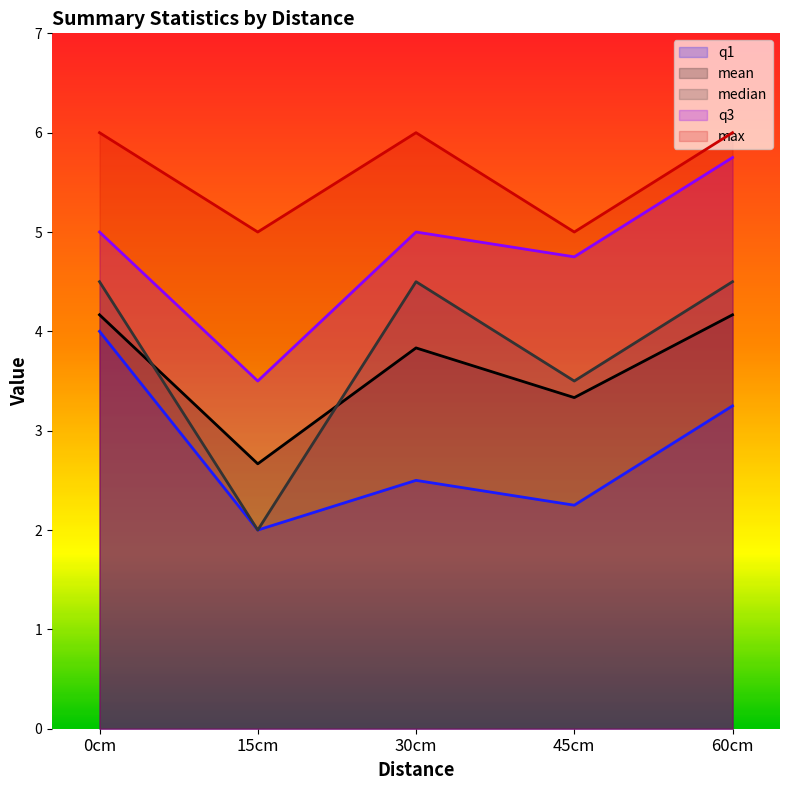

Where is the first local minimum for q1?

15cm